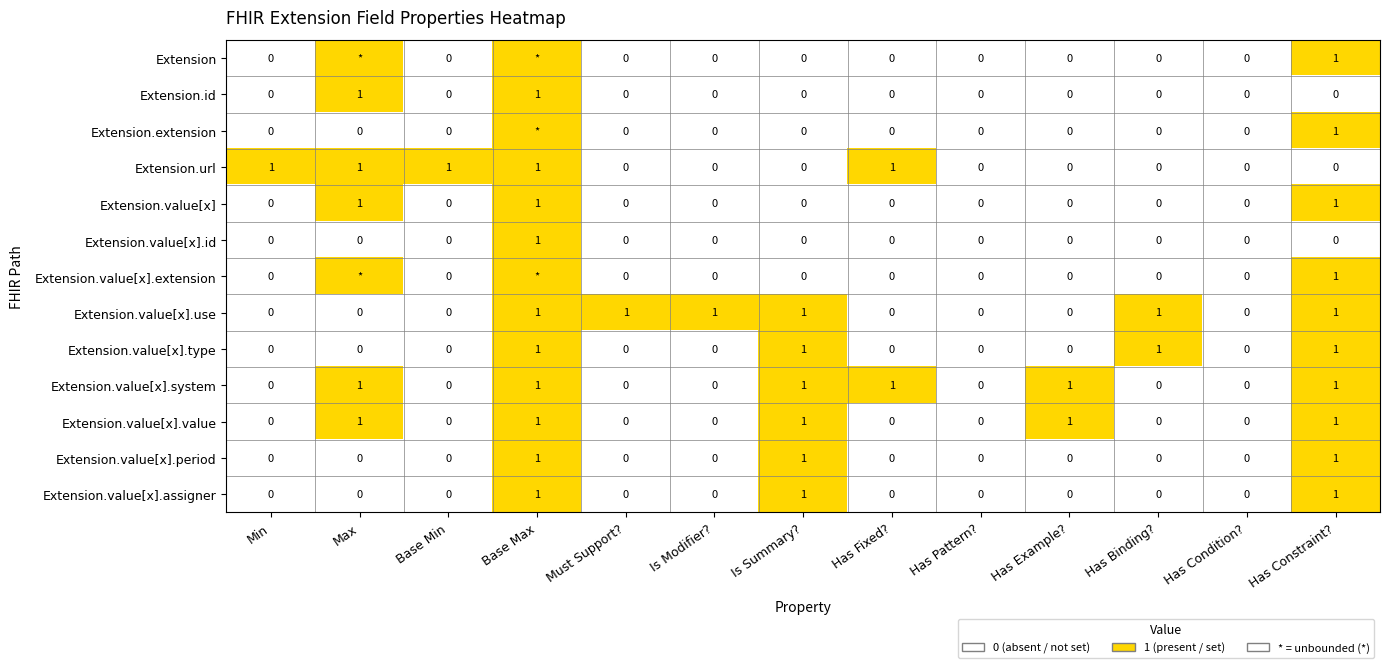

Is the value of Extension.value[x].value at Has Constraint? greater than the value of Extension.value[x].id at Is Modifier??

Yes